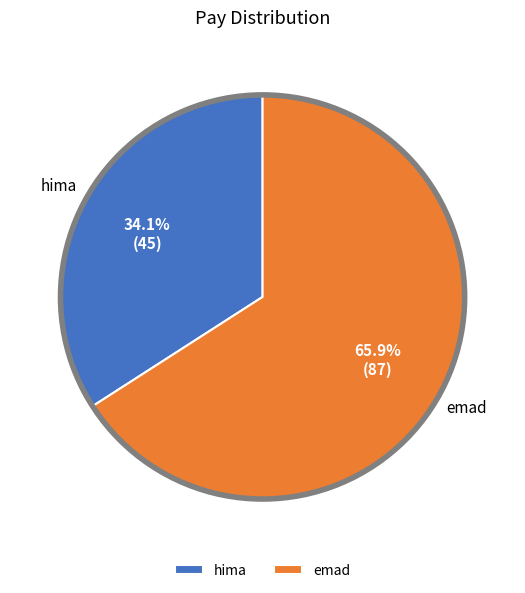

Combined, what portion of the pie is emad and hima?

100.0%